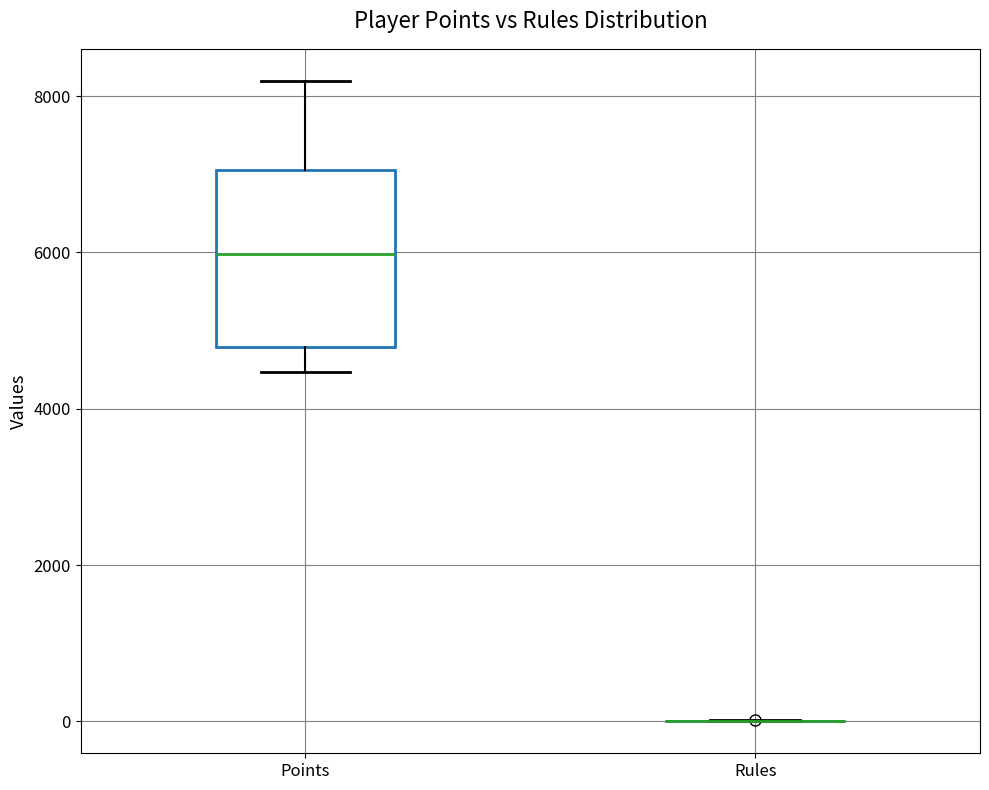

Comparing the boxes themselves (not the whiskers), which one is the tallest?

Points